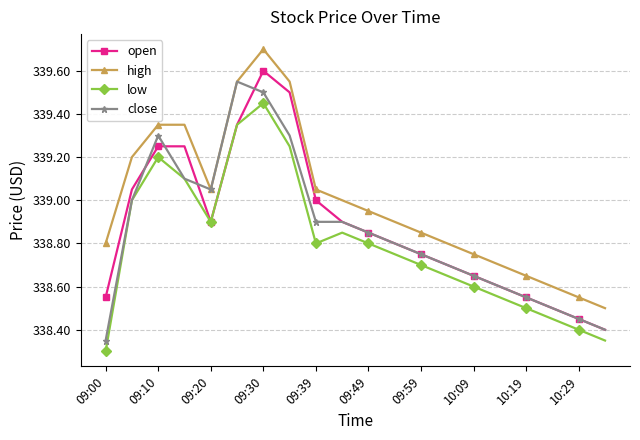

What is the greatest value displayed?

339.7